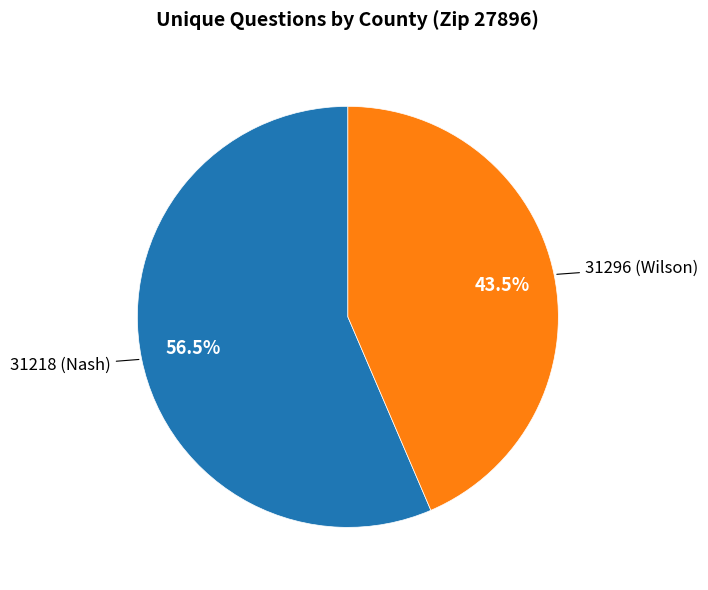

To the nearest percent, what is the difference between the largest and smallest slice percentages?

13%